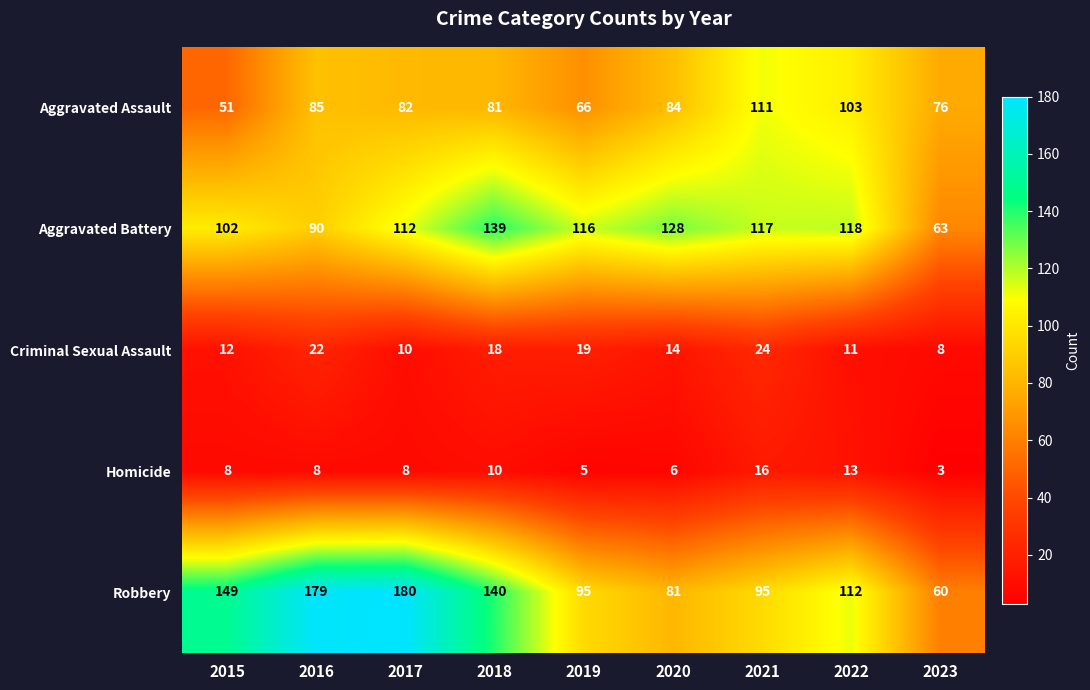

Which category has the highest value across all series?

2017